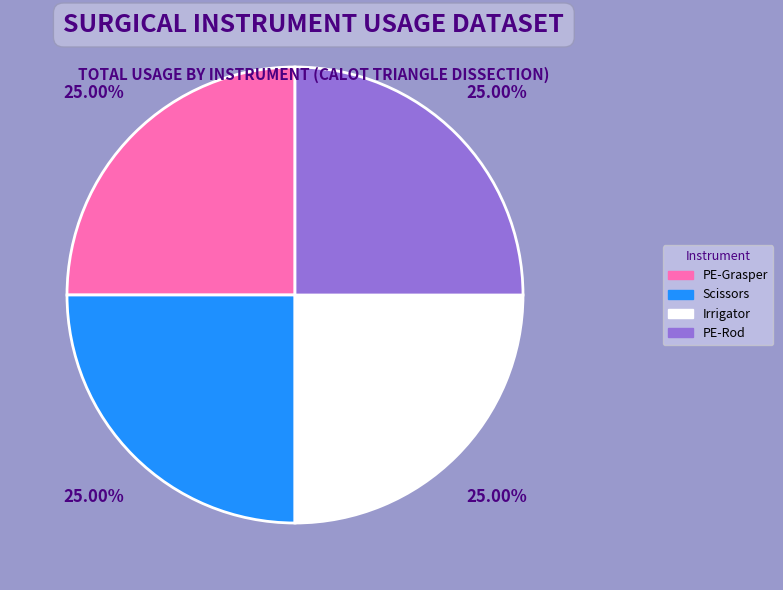

Is there a majority slice in this chart?

No